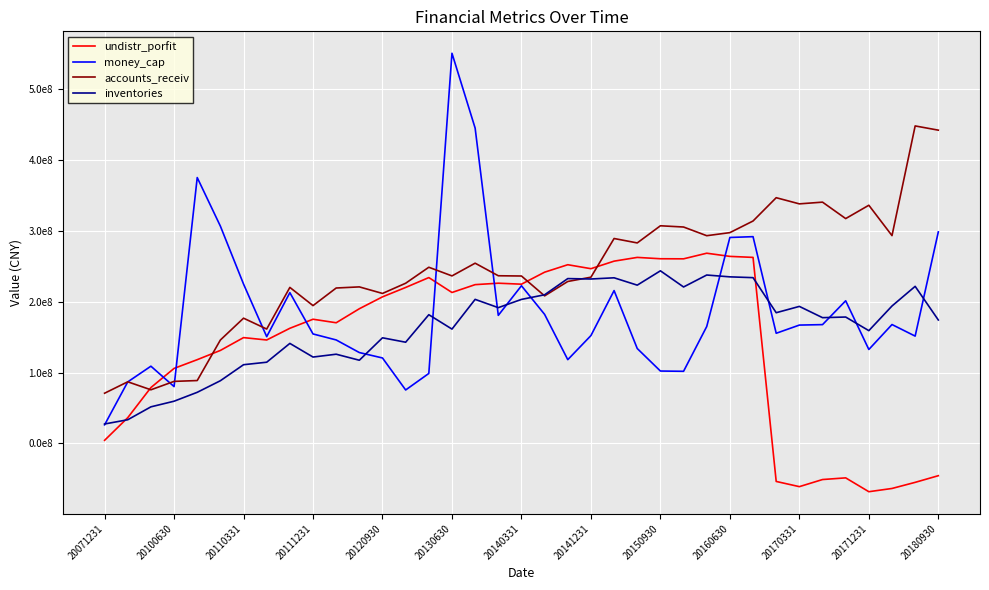

How many times do accounts_receiv and inventories cross each other?

2